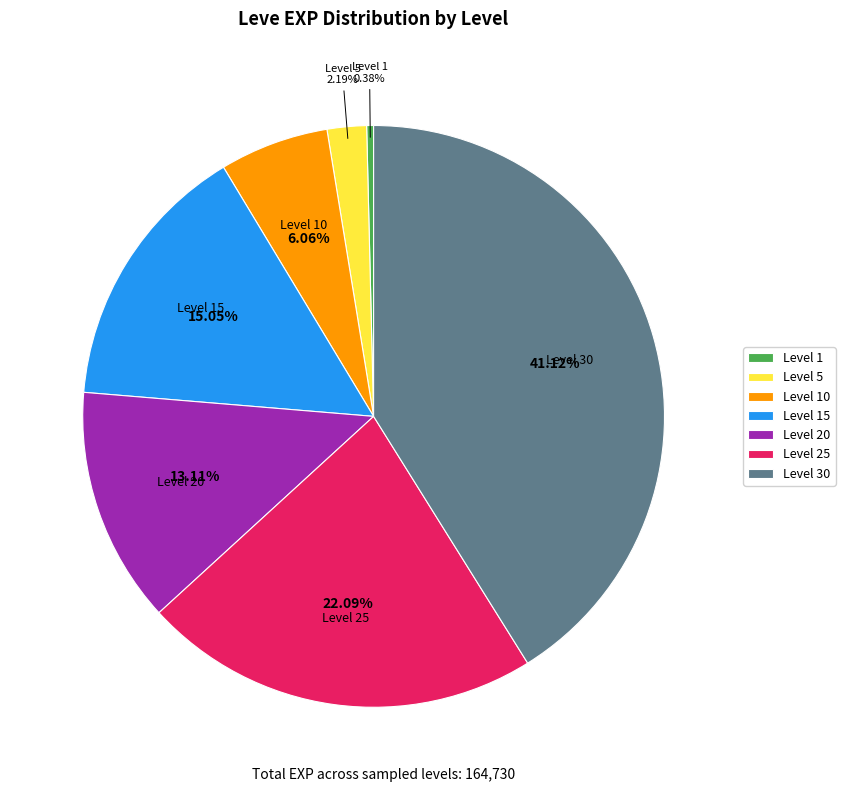

Do Level 15 and Level 1 together represent more than half of the pie?

No